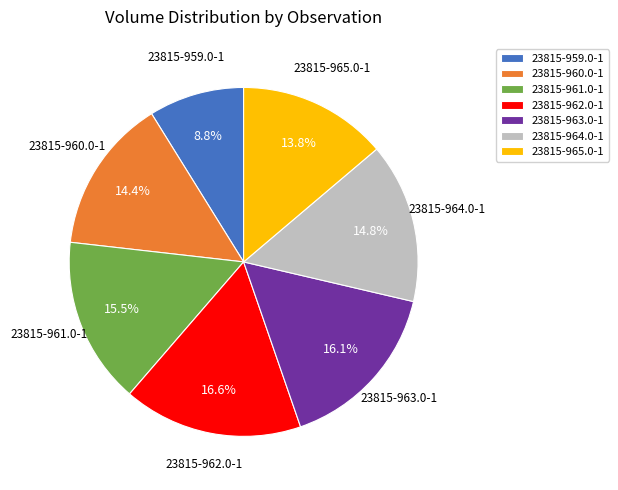

Which category has the smallest portion of the pie?

23815-959.0-1